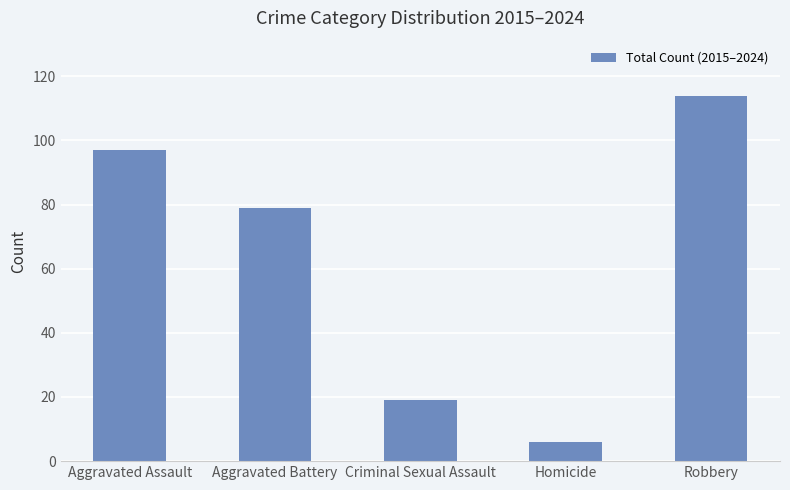

What is the change in value from Aggravated Battery to Criminal Sexual Assault?

-60